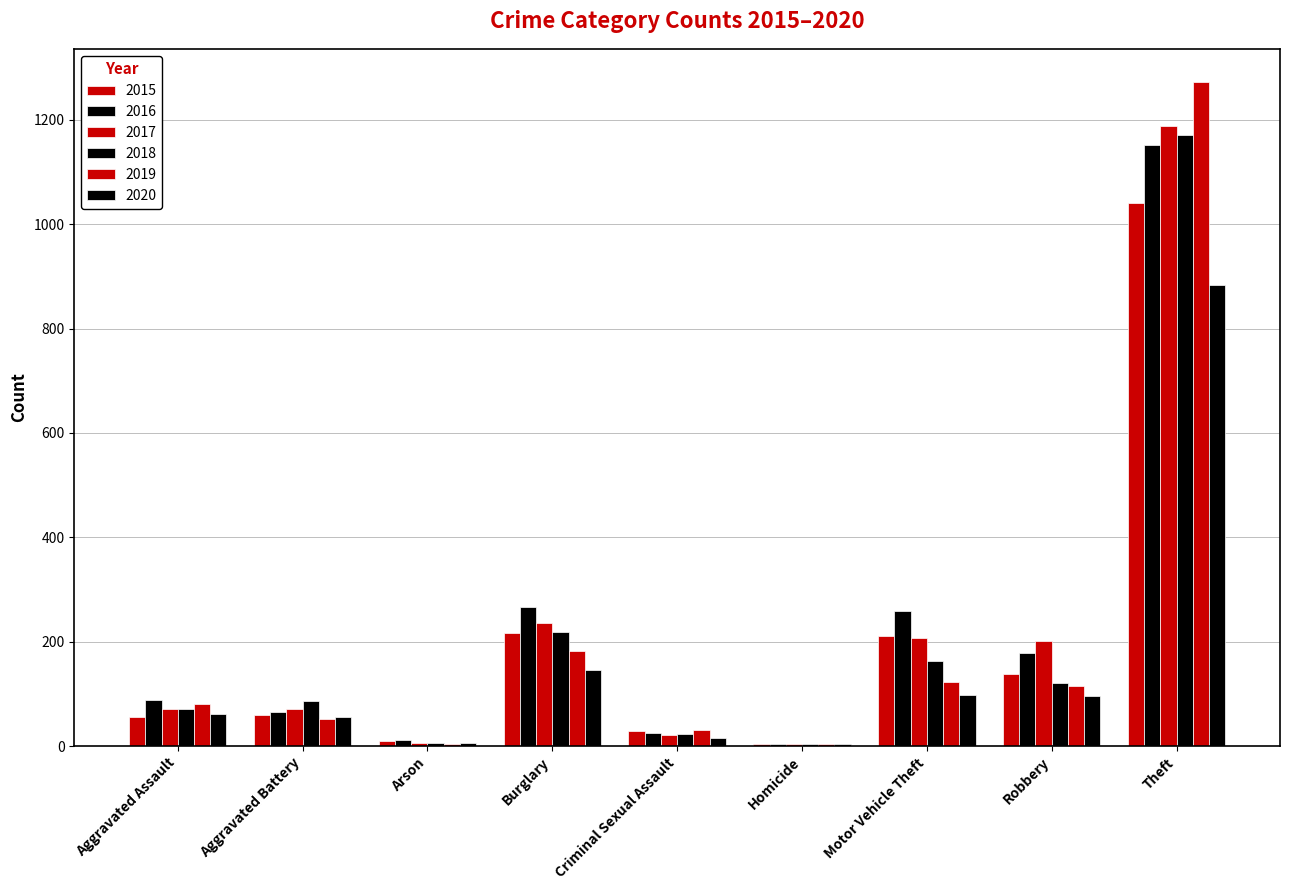

How many data points does each series have?

9